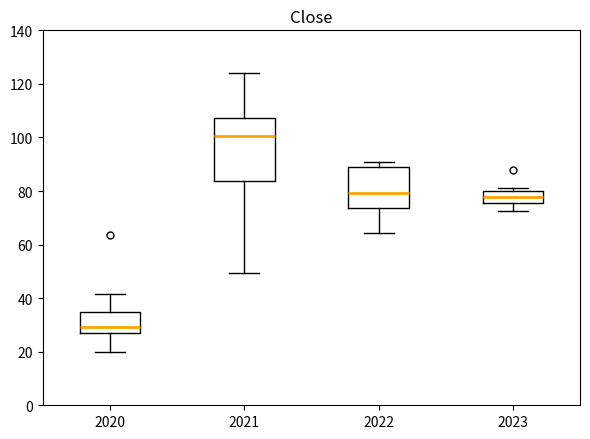

Which box has the lowest median line?

2020